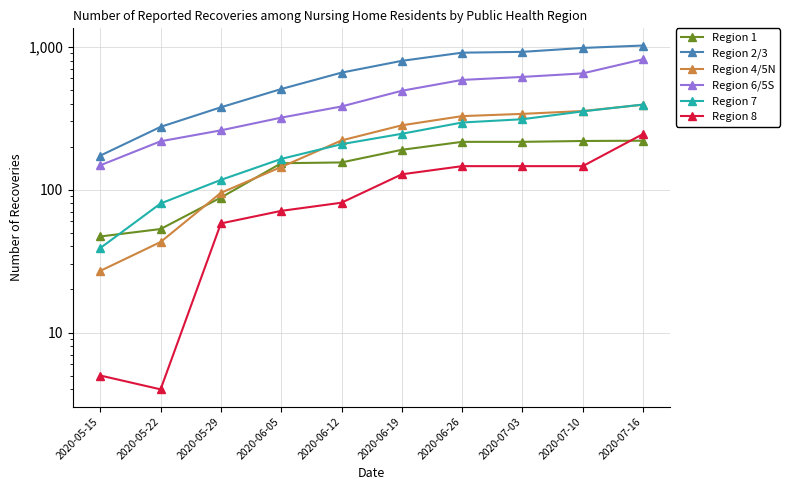

What are all the series names shown in the legend?

Region 1, Region 2/3, Region 4/5N, Region 6/5S, Region 7, Region 8